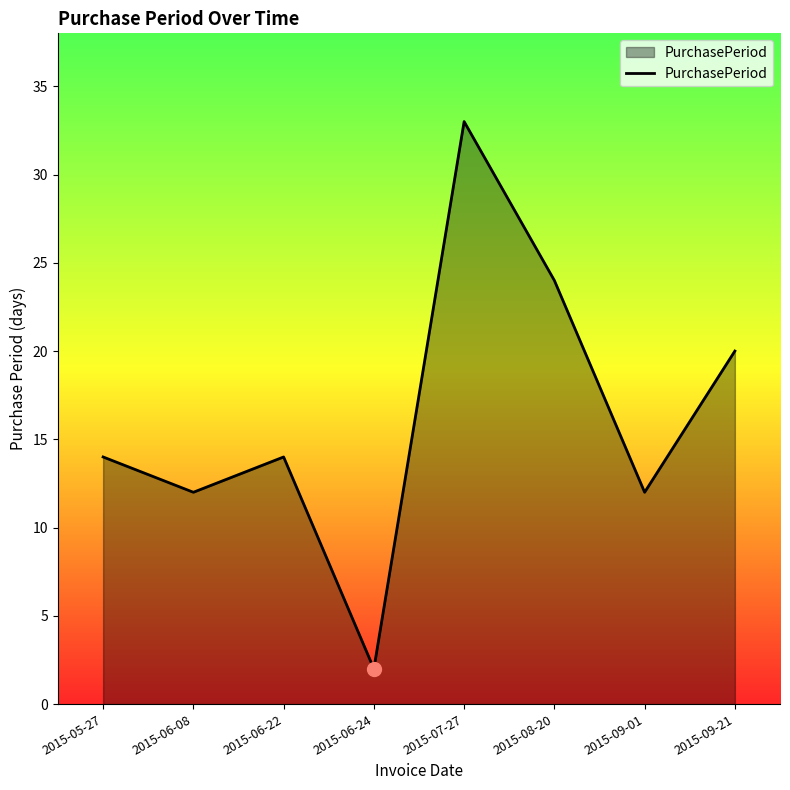

Which category has the lowest value across all series?

2015-06-24